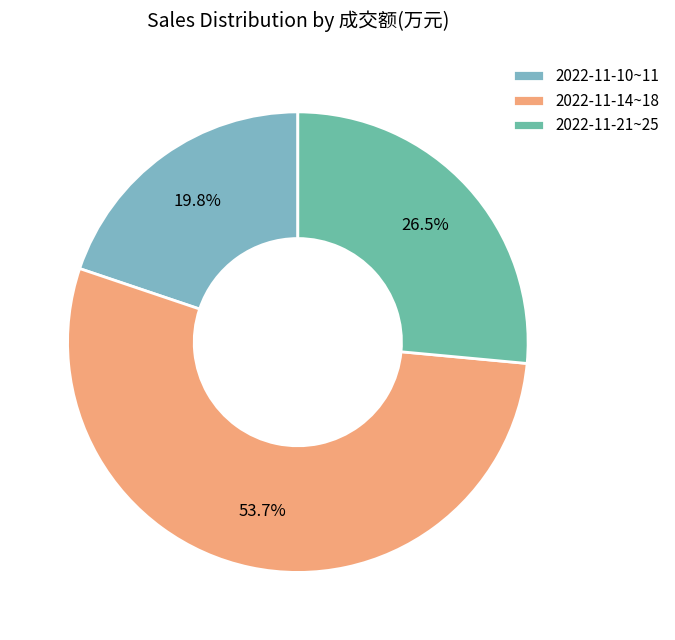

Rank the categories by value from lowest to highest.

2022-11-10~11, 2022-11-21~25, 2022-11-14~18